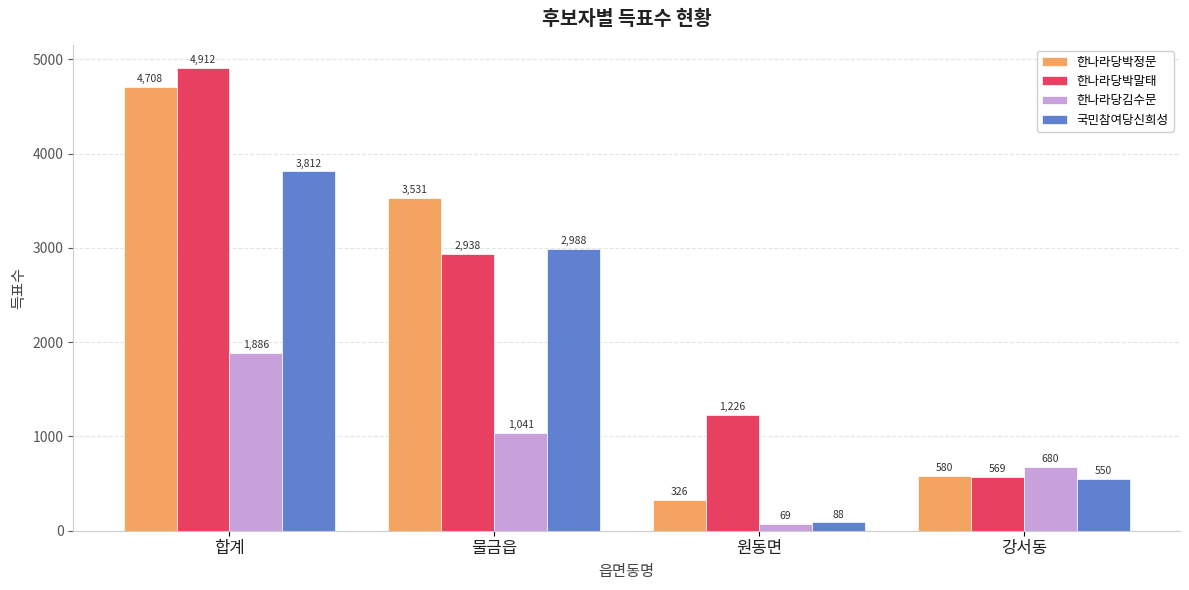

Which series changed the most between 물금읍 and 강서동?

한나라당박정문